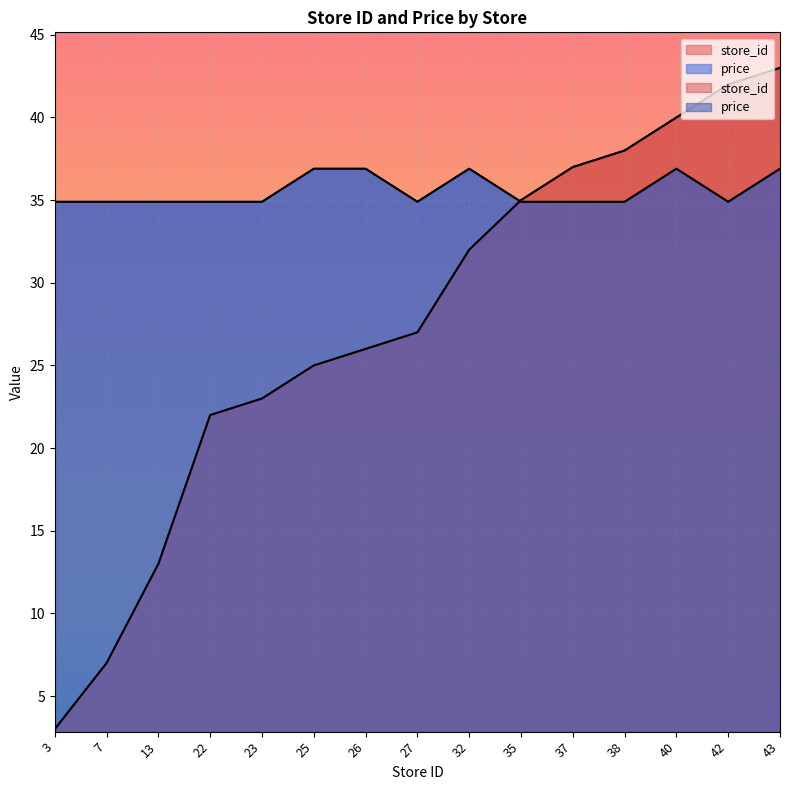

What is the highest value of the store_id series?

43.0